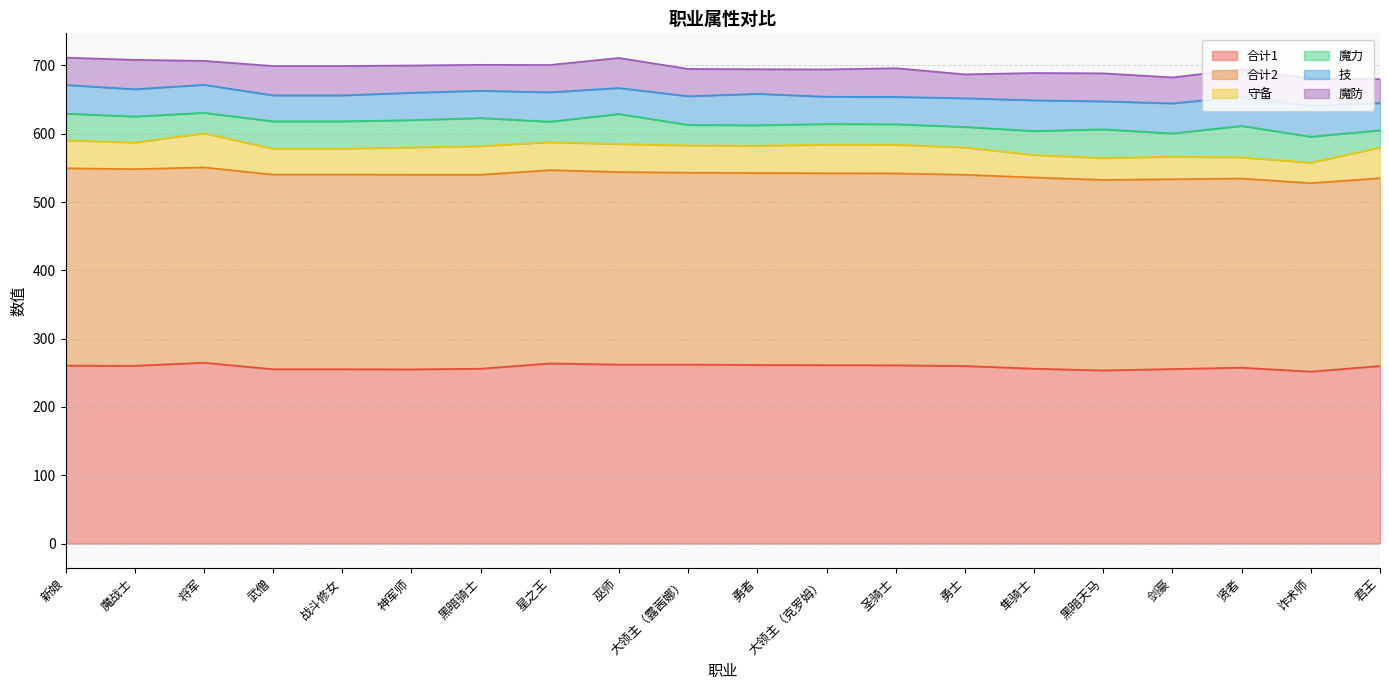

Between which two adjacent categories do 守备 and 技 first intersect?

魔战士 and 将军